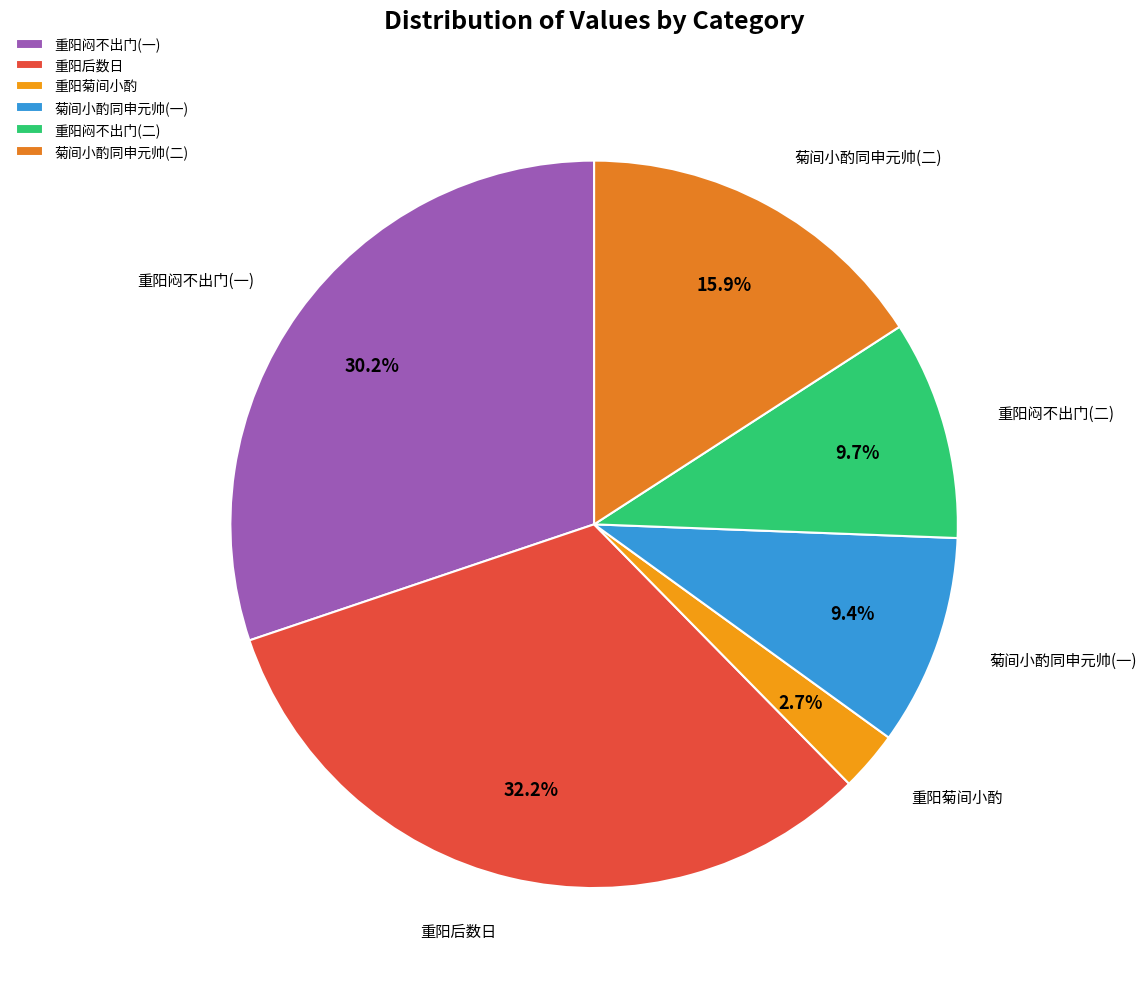

Does 菊间小酌同申元帅(一) represent more than half of the total?

No